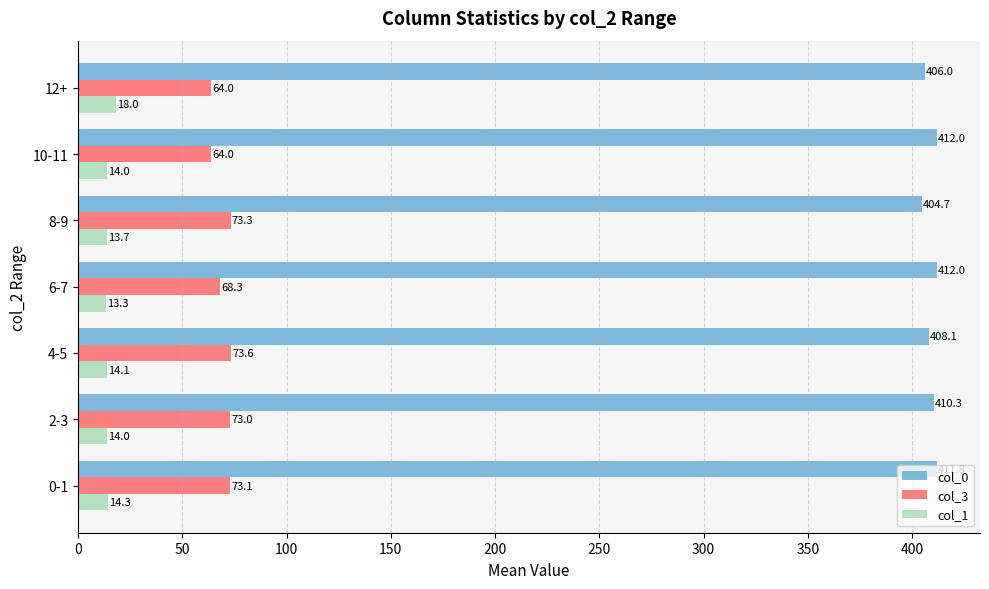

Which series has the widest spread of values?

col_3